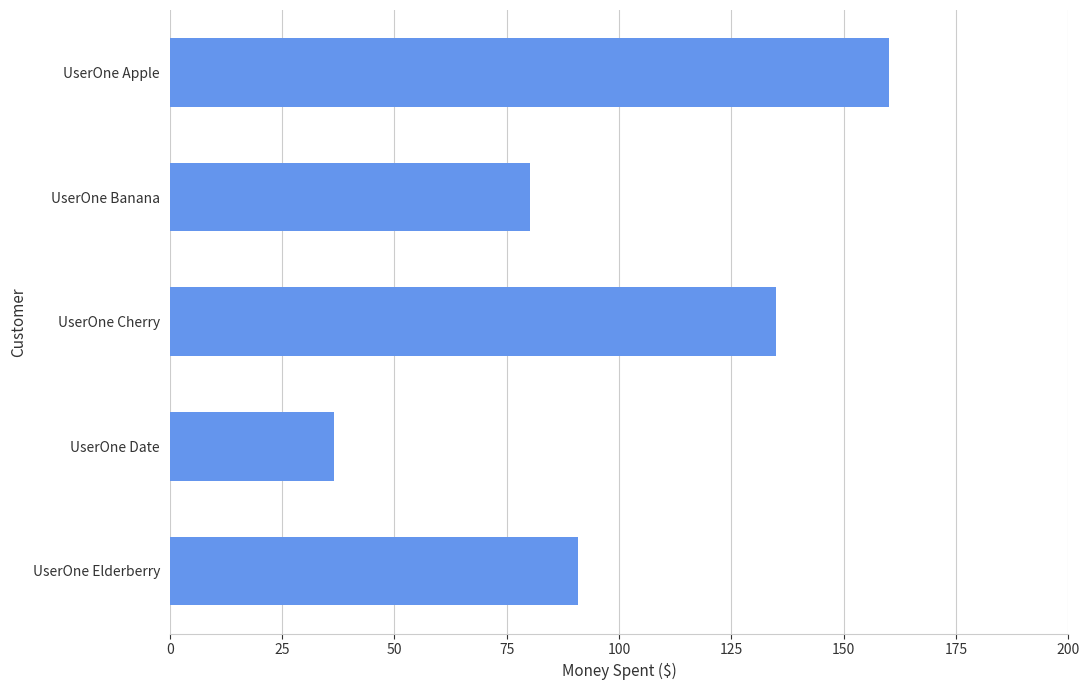

The value at UserOne Banana is 28.2. True or false?

False